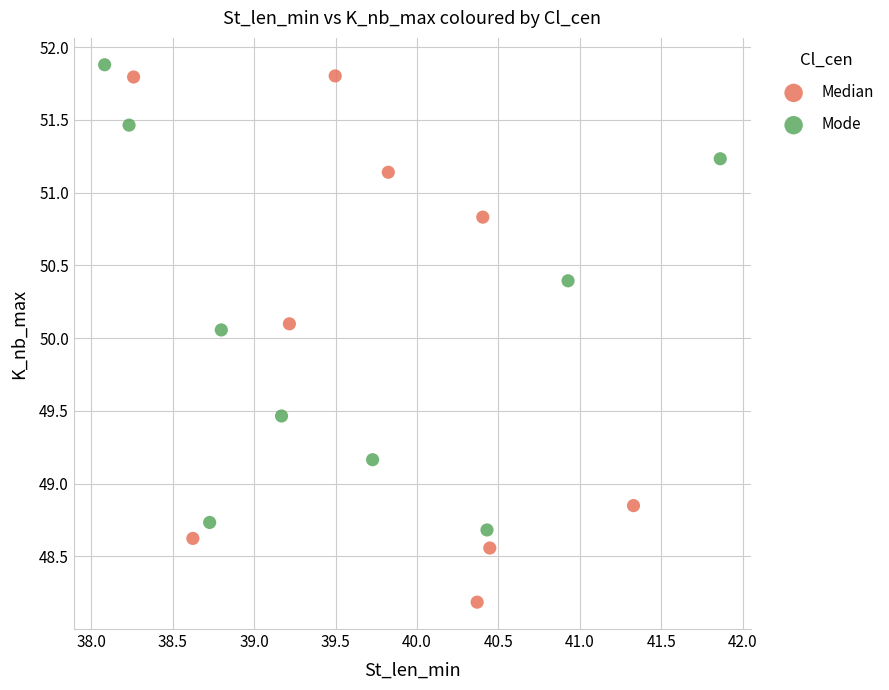

Which series reaches the minimum Y coordinate?

Median